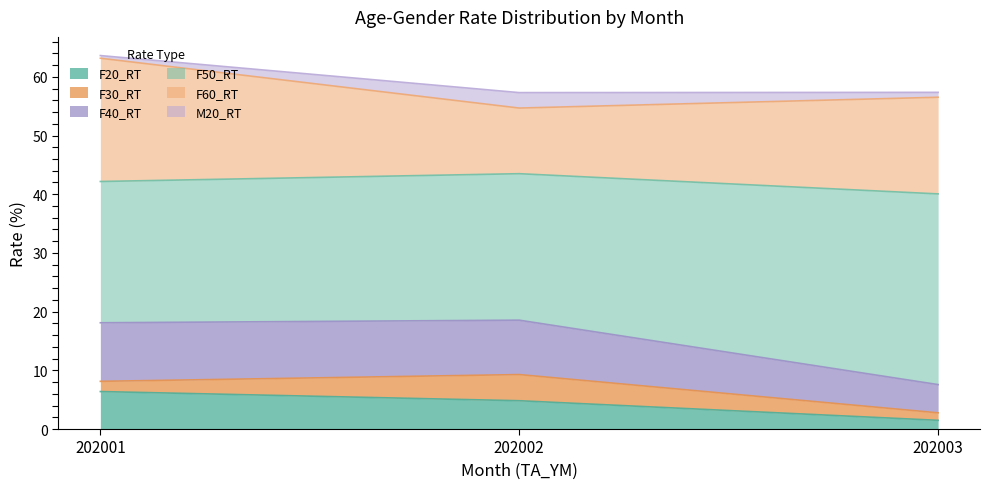

Which series has the largest total across all categories?

F50_RT